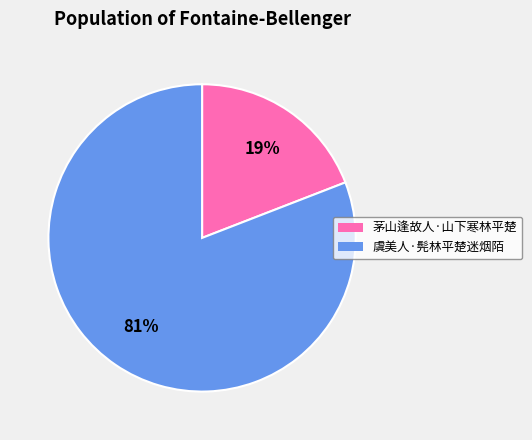

To the nearest percent, what portion does 虞美人·髡林平楚迷烟陌 represent?

81%